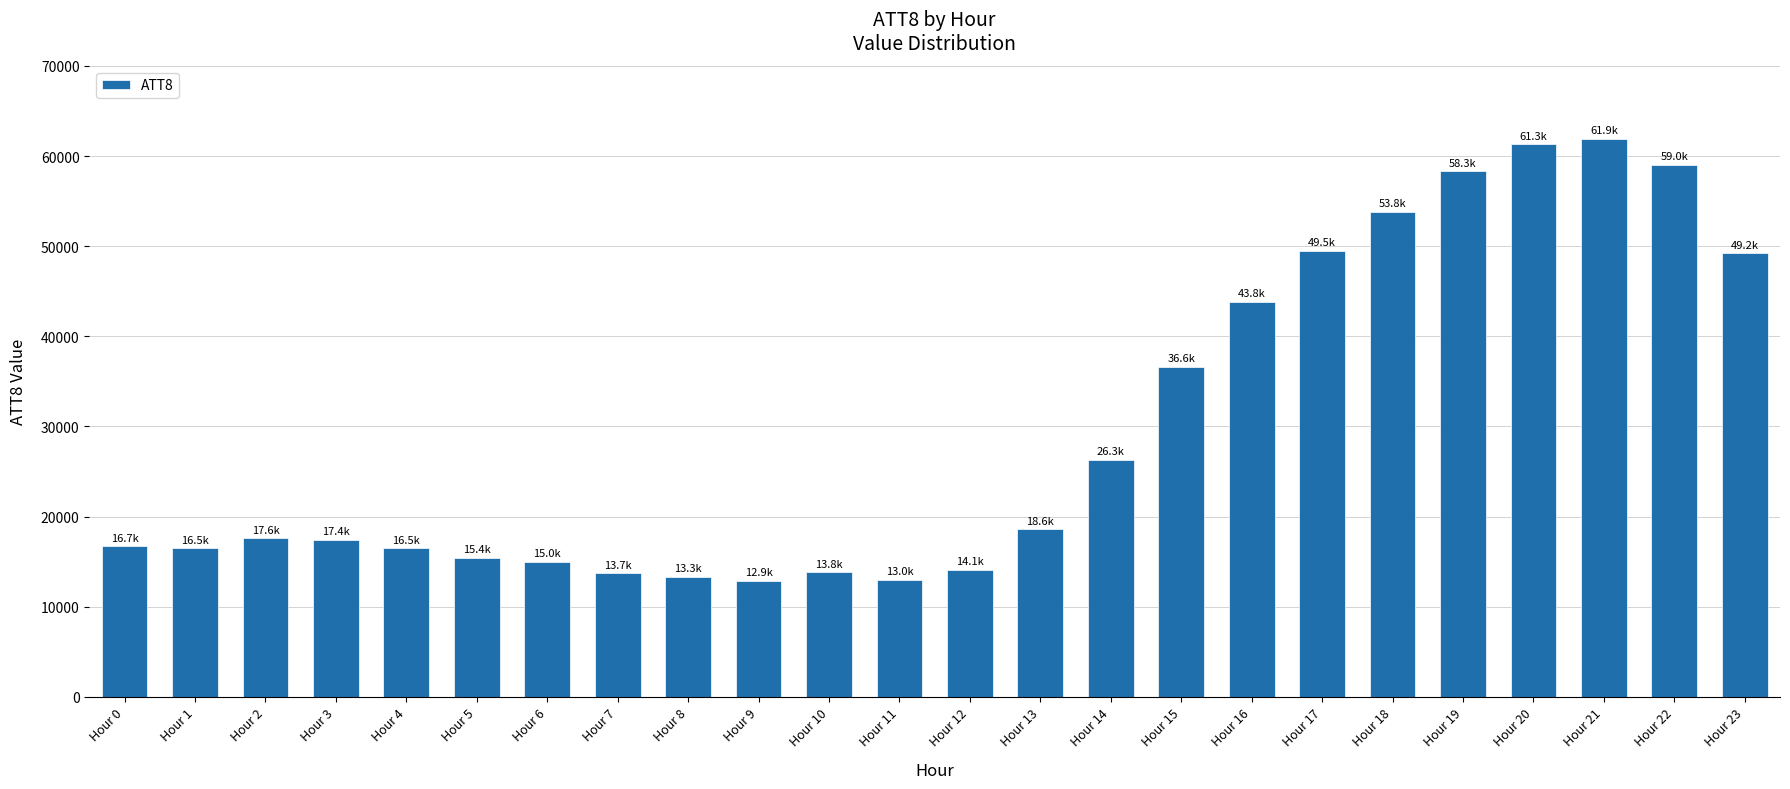

What is the average value?

29758